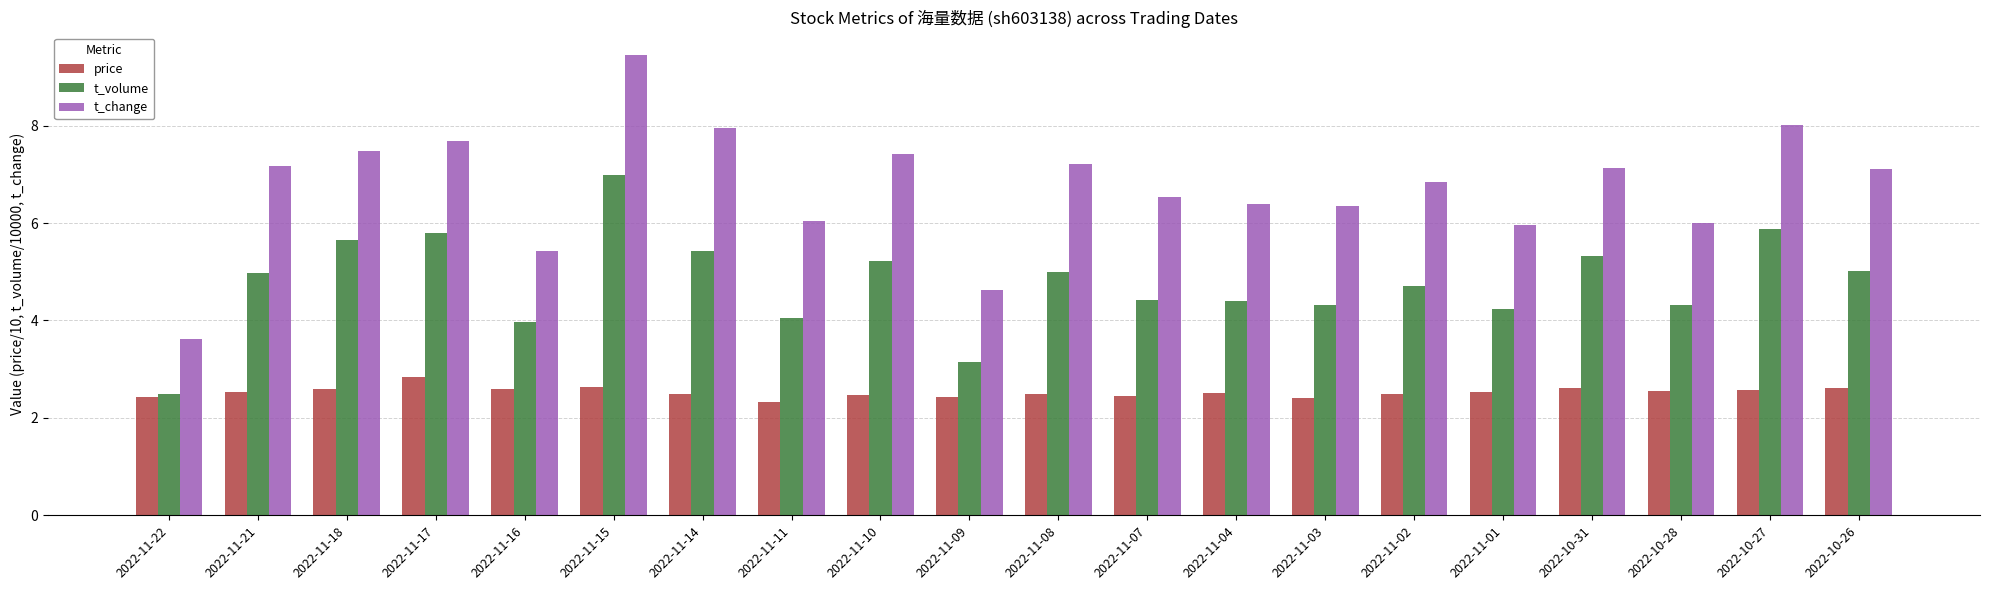

How many categories are shown in the chart?

20